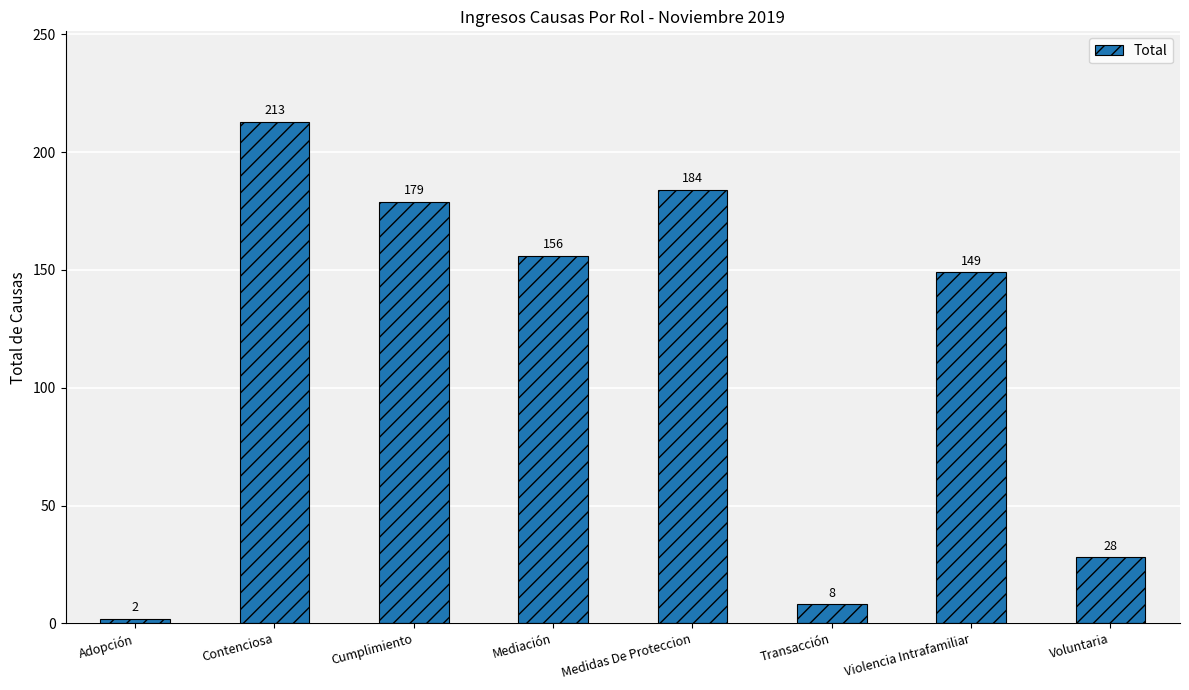

Where is the data nearest to the value 107?

Violencia Intrafamiliar